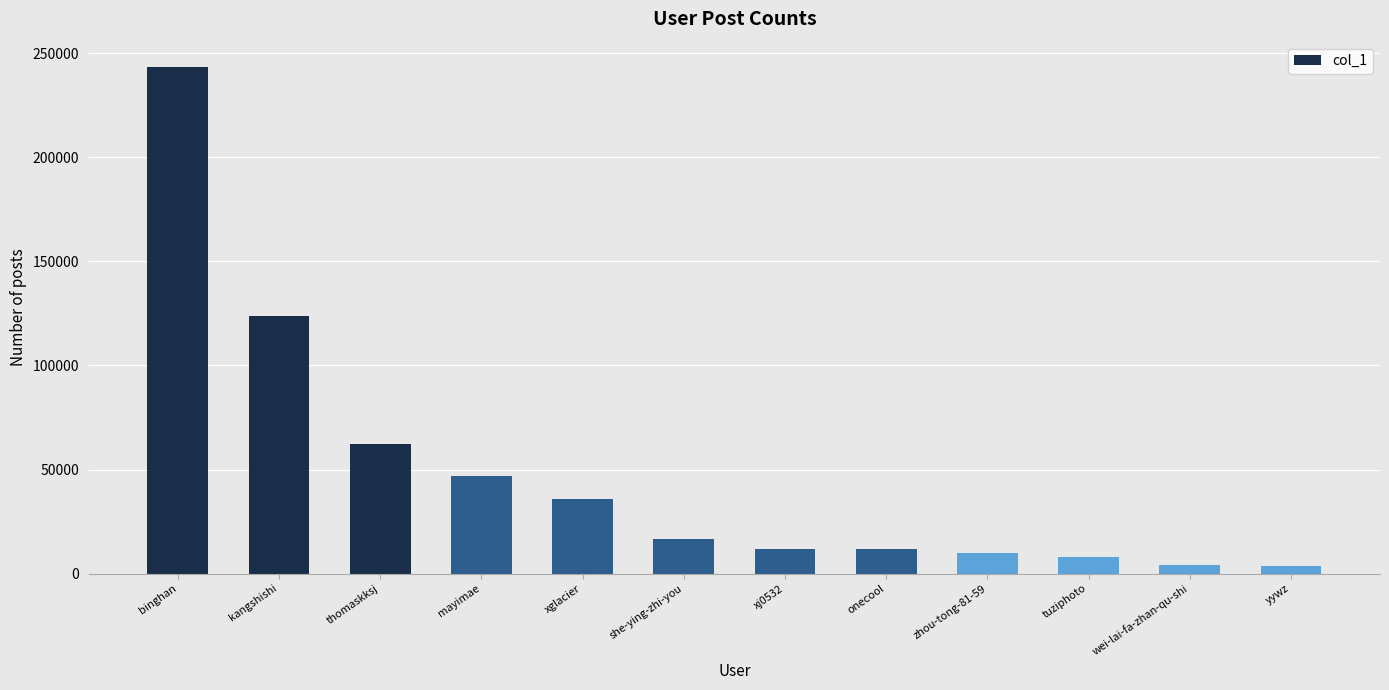

What is the difference between the maximum and minimum values?

239935